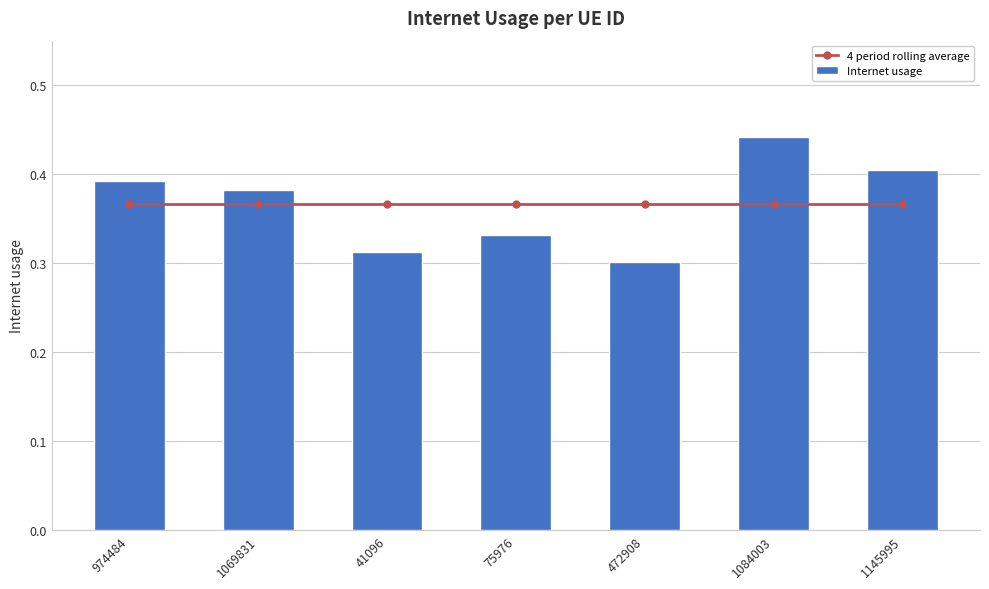

Does the chart contain stacked bars?

No